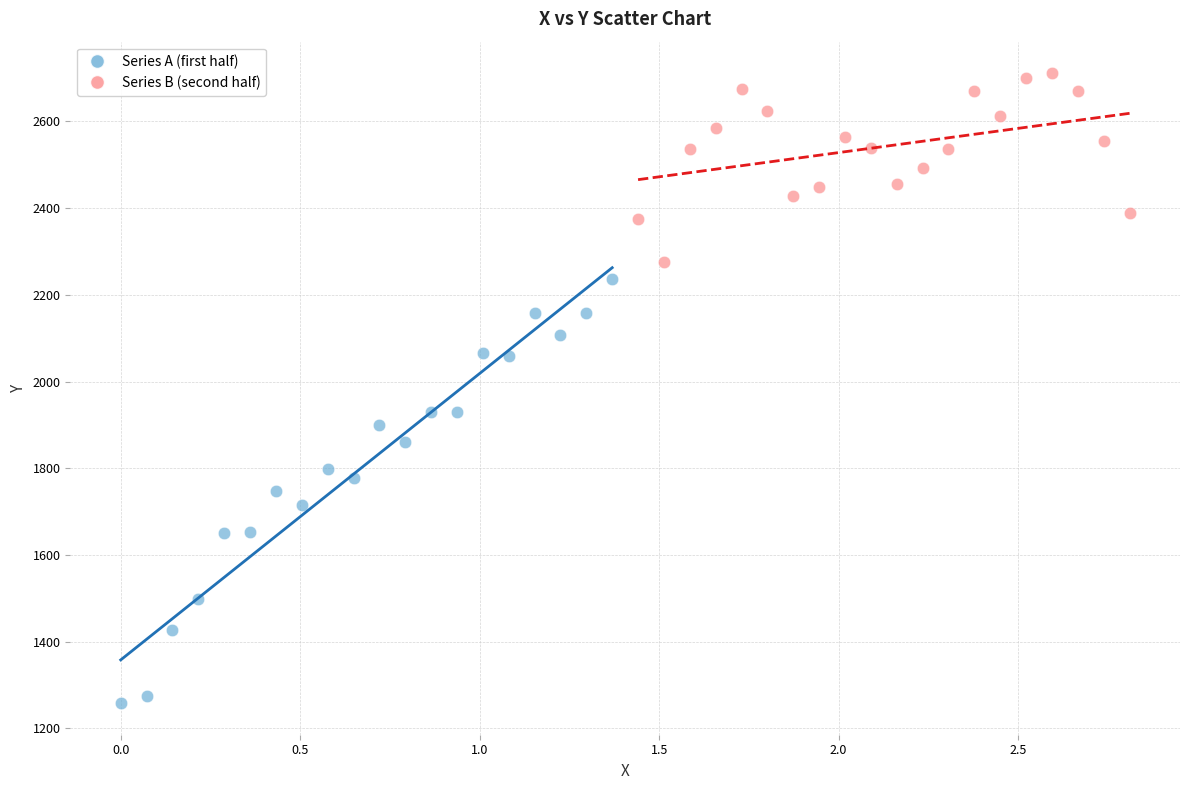

Which series reaches the maximum Y coordinate?

Series B (second half)